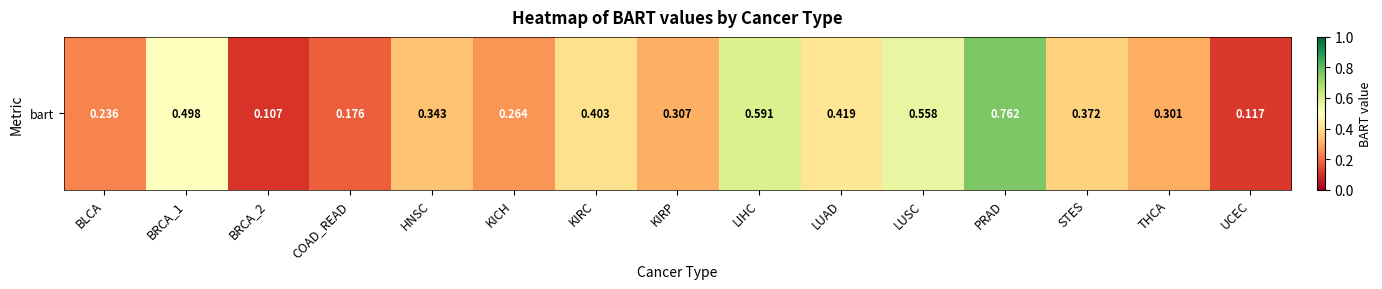

The chart shows a value of 0.8 at LIHC. True or false?

False